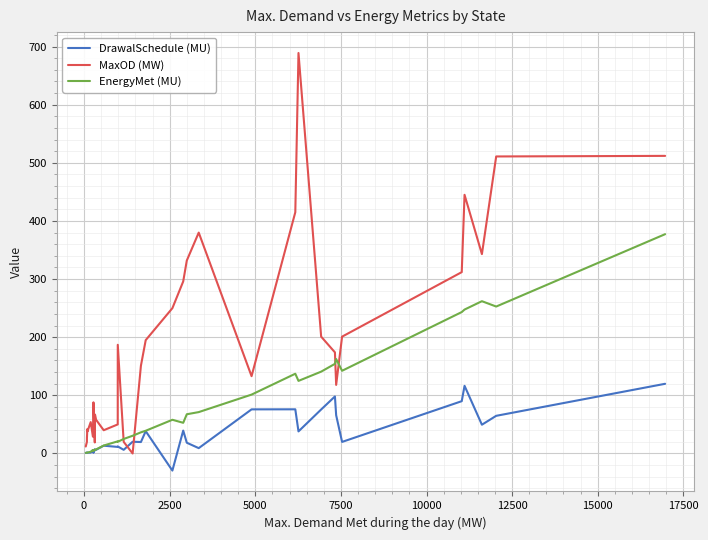

Which series has the largest total across all categories?

MaxOD (MW)